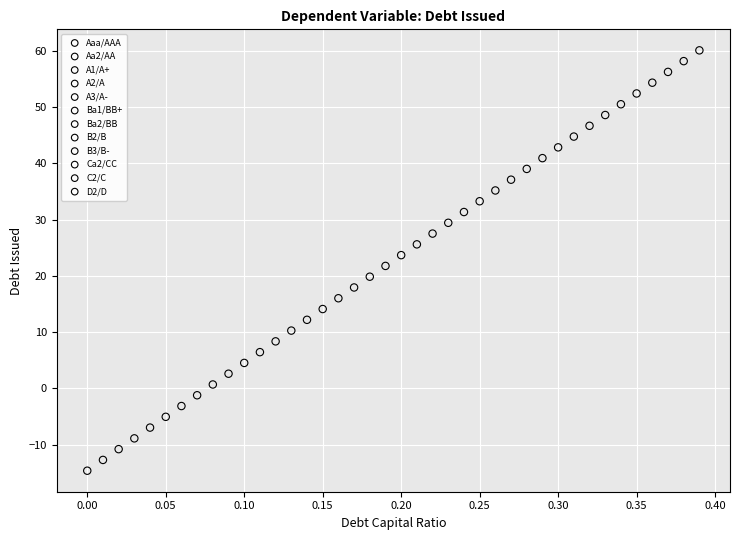

What are all the series names shown in the legend?

Aaa/AAA, Aa2/AA, A1/A+, A2/A, A3/A-, Ba1/BB+, Ba2/BB, B2/B, B3/B-, Ca2/CC, C2/C, D2/D